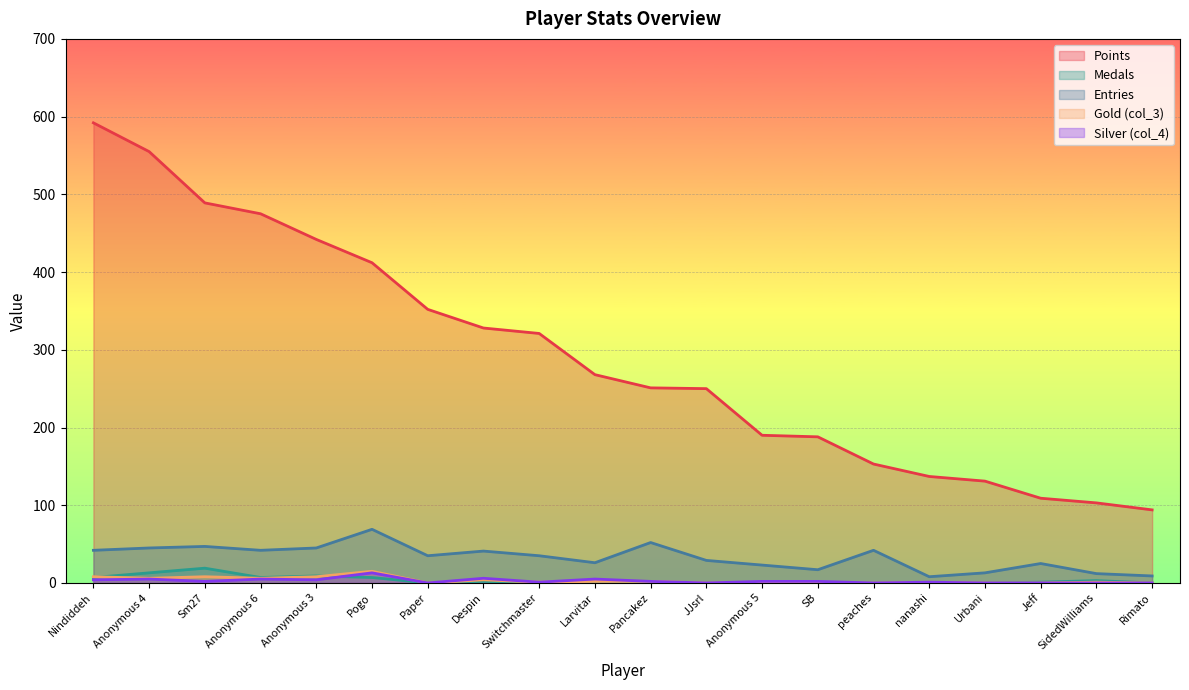

At which category is the sum across all series the highest?

Nindiddeh